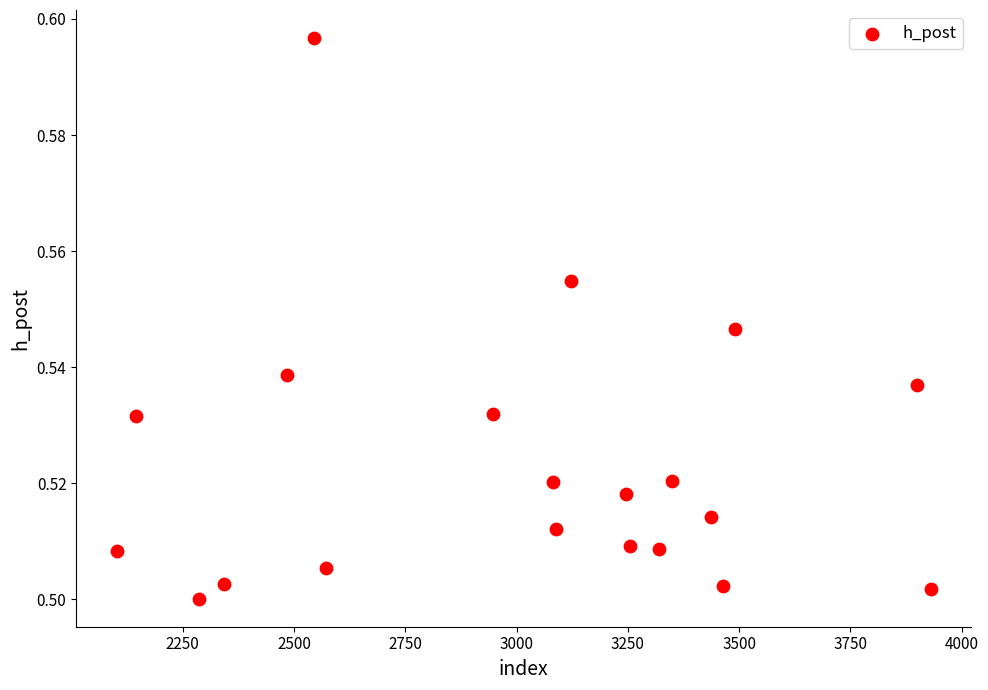

What is the range of X values (max minus min)?

1828.0